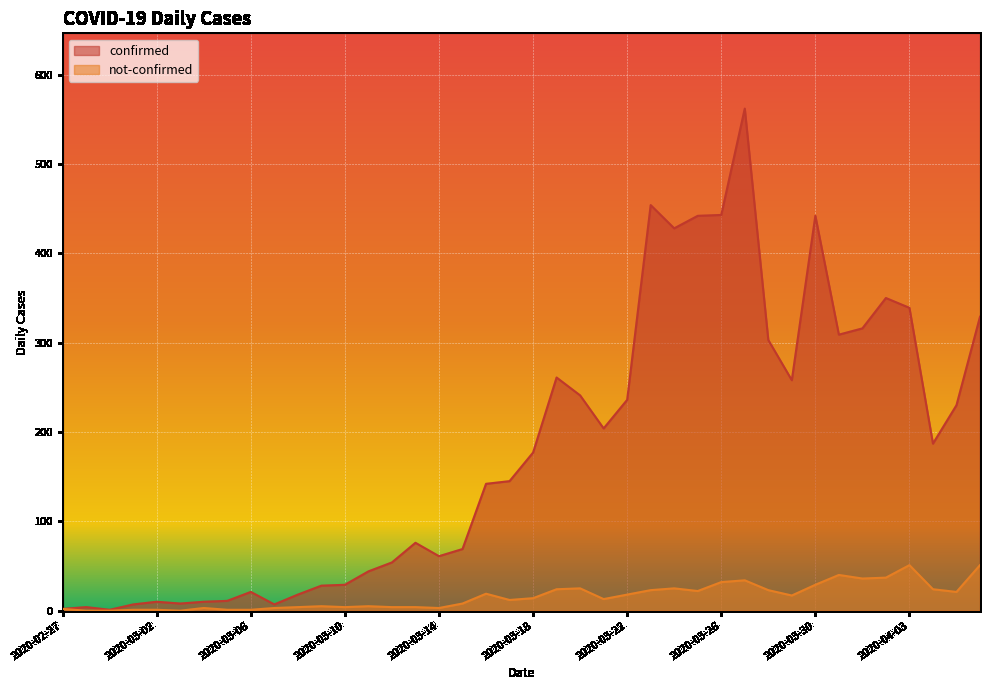

What is the label of the 11th point from the left?

2020-03-08